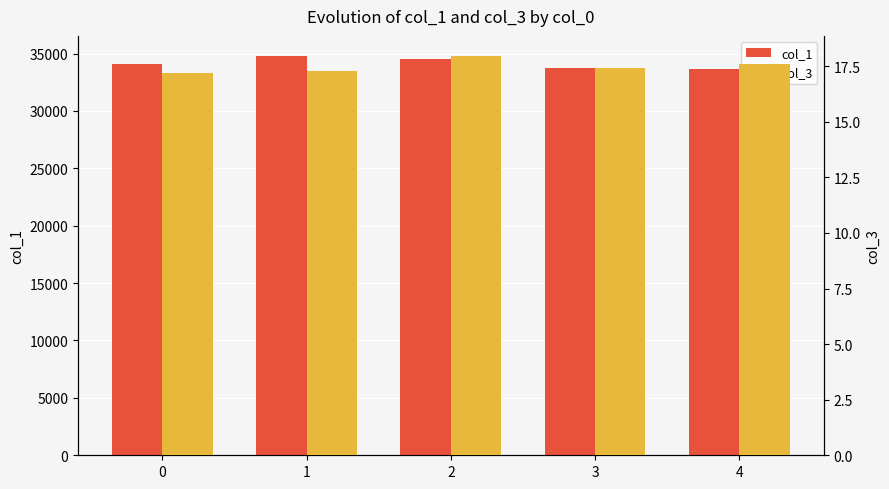

What is the difference between the col_3 values at 2 and 4?

0.4